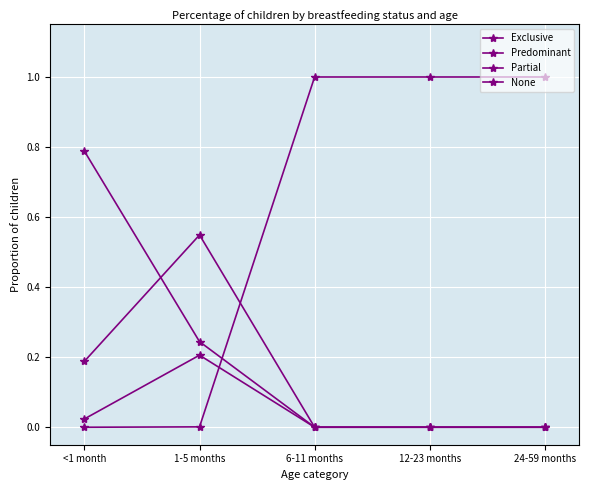

What position from the right is 12-23 months?

2